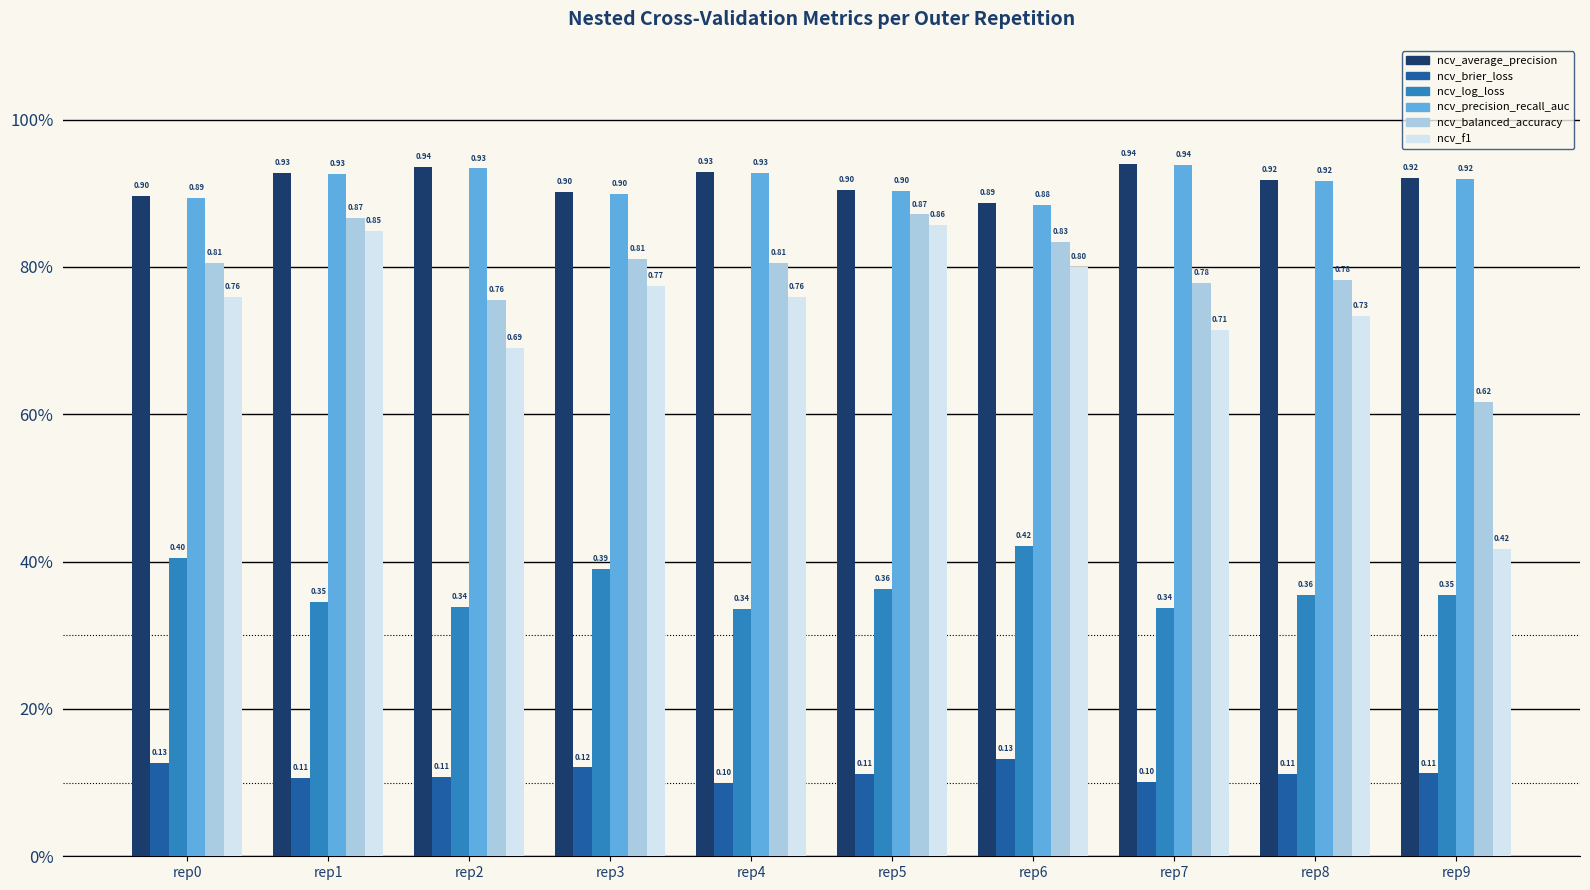

What is the spread (max minus min) of values at rep8?

0.8